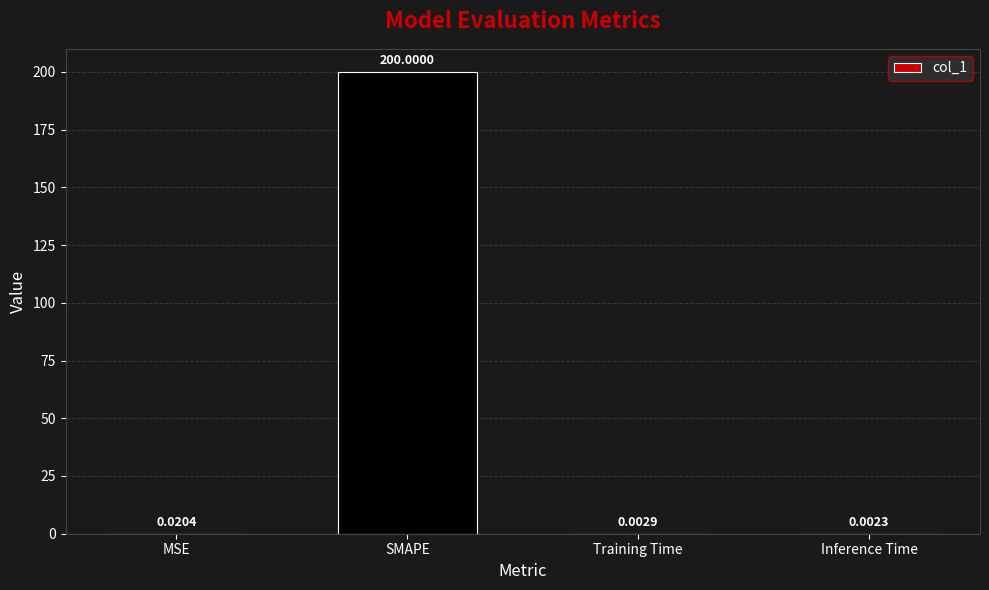

Between Inference Time and Training Time, which is larger?

Training Time